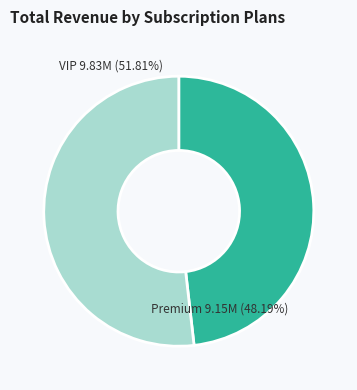

To the nearest percent, what is the combined percentage of 1 and 0?

100%